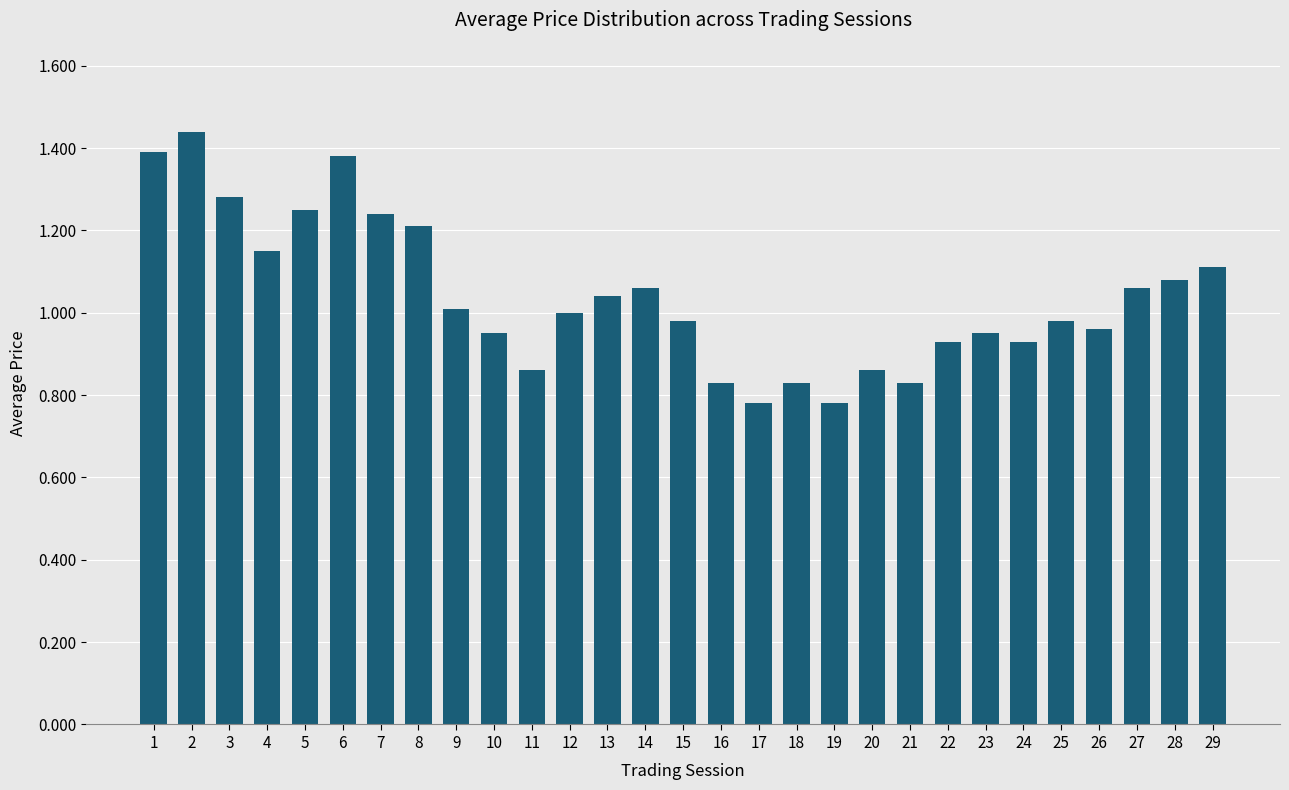

The chart shows a value of 1.0 at 12. True or false?

True